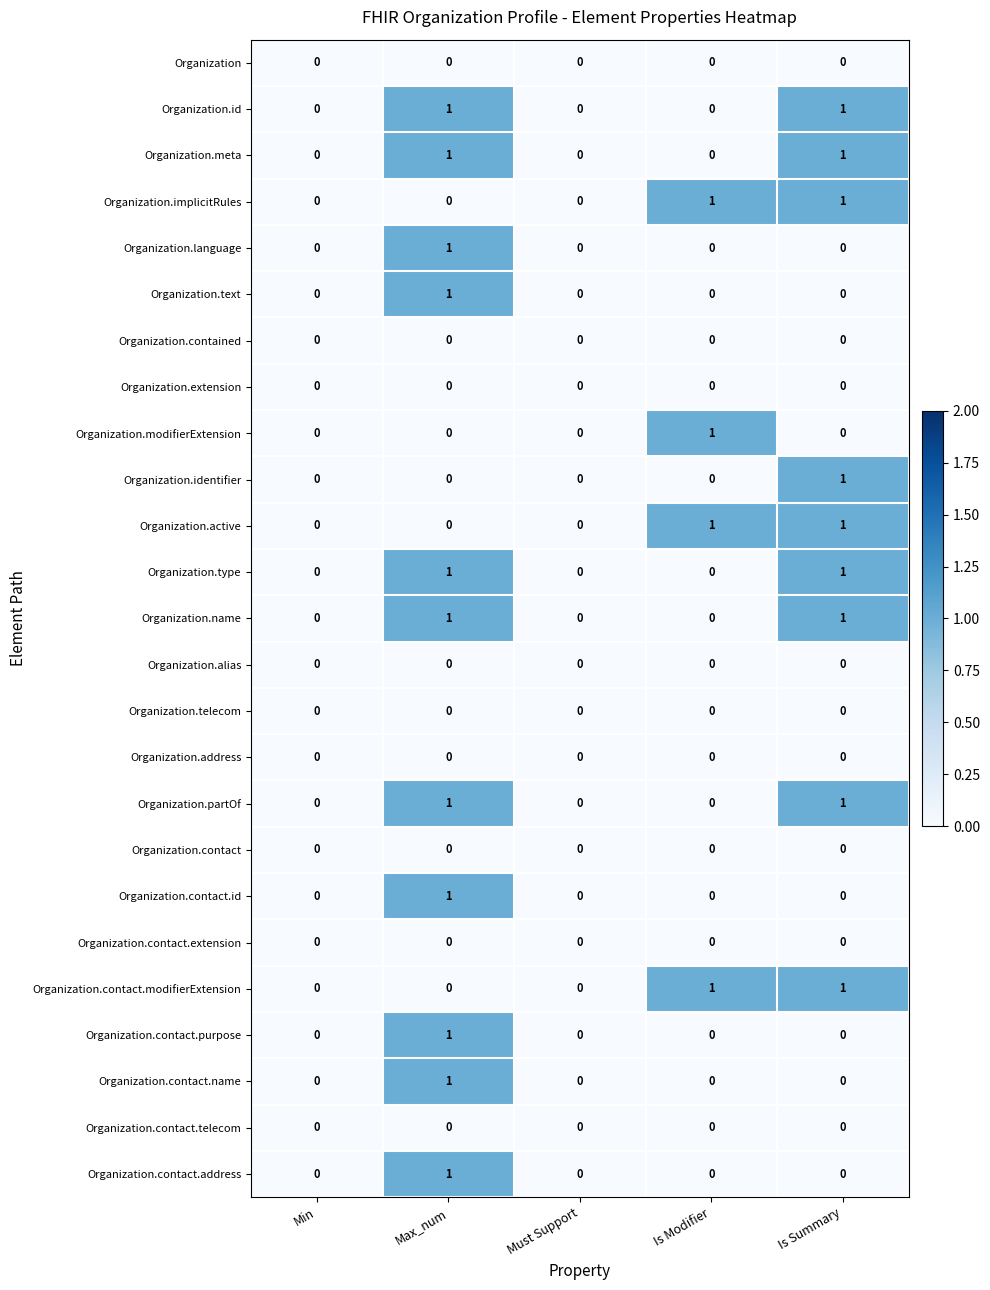

True or false: Organization.modifierExtension has a value of -1 at Must Support.

False